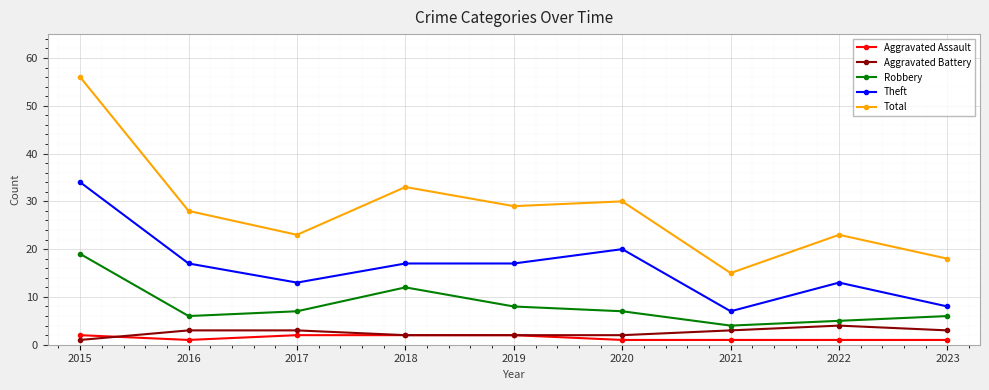

What is the smallest value displayed?

1